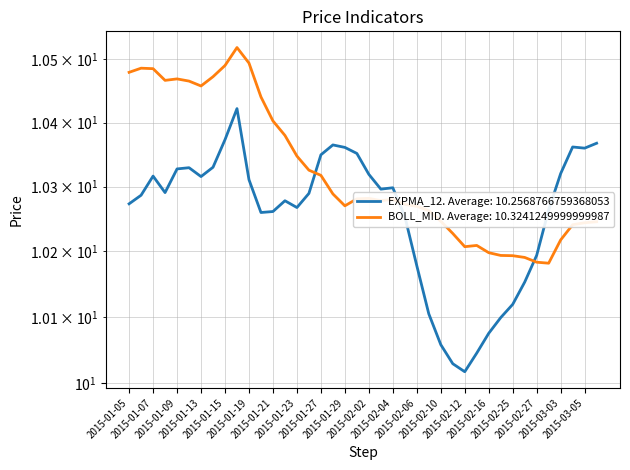

The value of BOLL_MID at 2015-02-16 is 16.4. True or false?

False